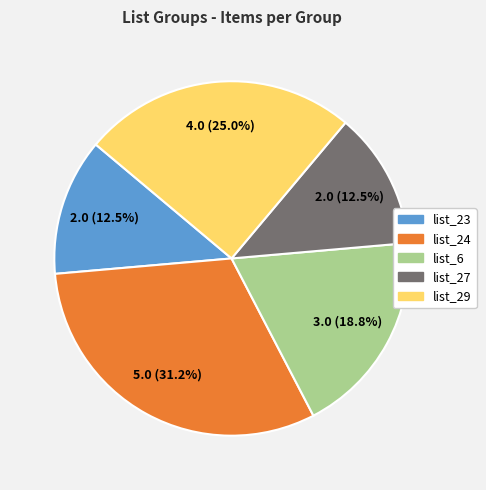

What is the largest slice in the pie chart?

list_24